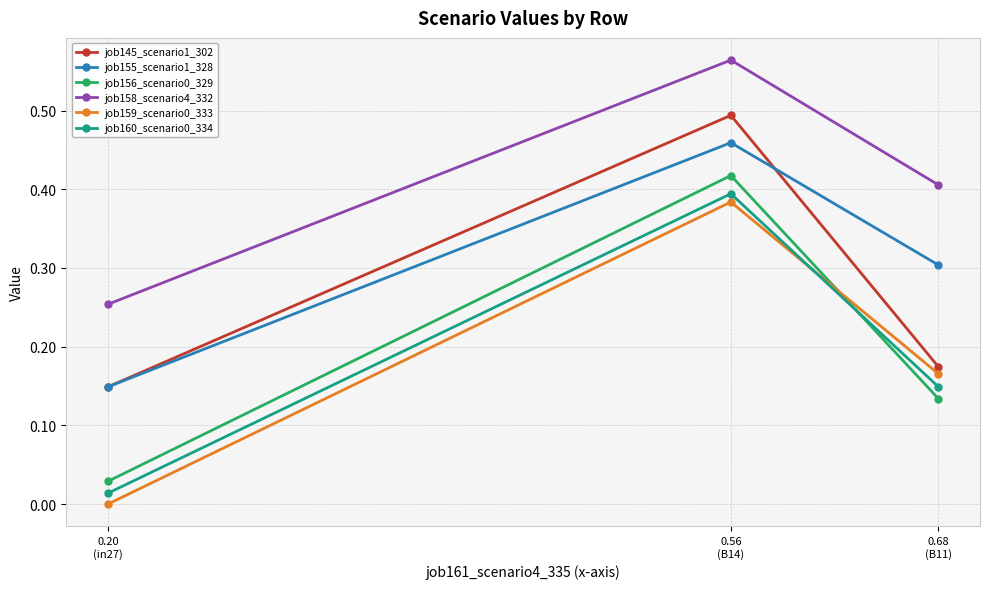

Which series has the largest total across all categories?

job158_scenario4_332